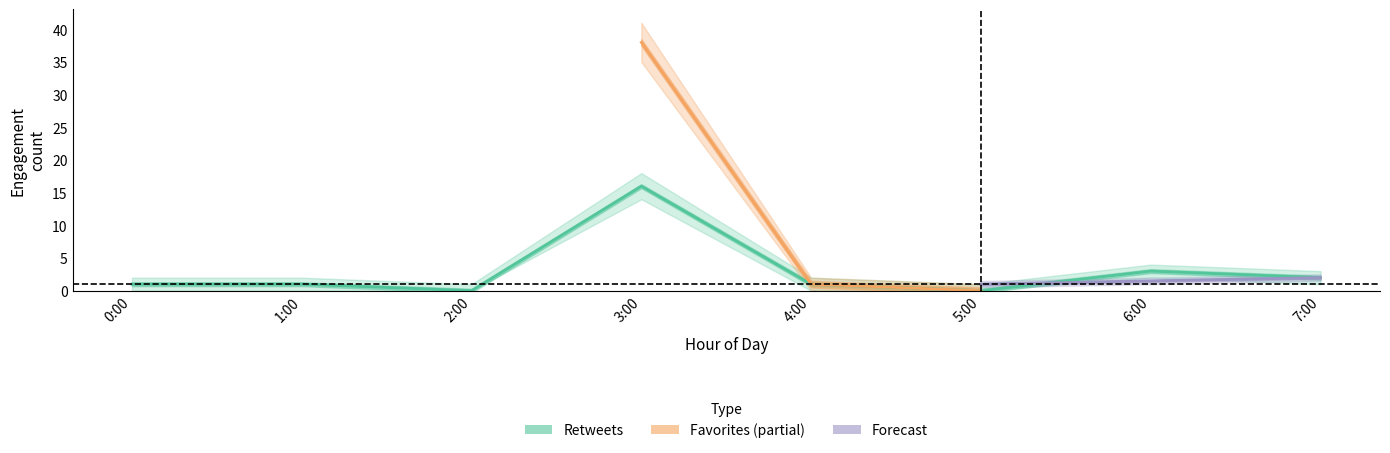

Does the chart have visible grid lines?

No